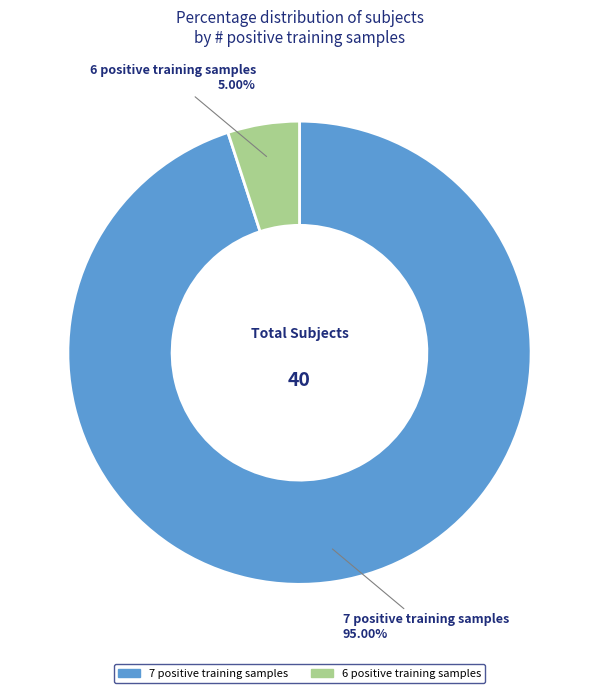

Is the sum of 7 positive training samples and 6 positive training samples greater than half?

Yes